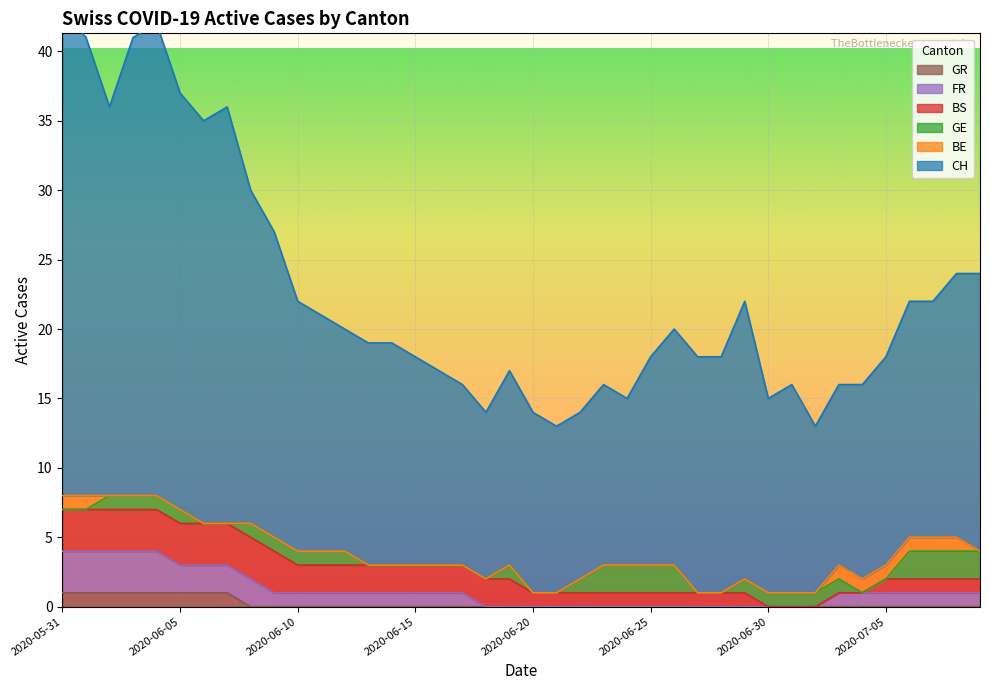

At which label does FR first exceed 1?

2020-05-31